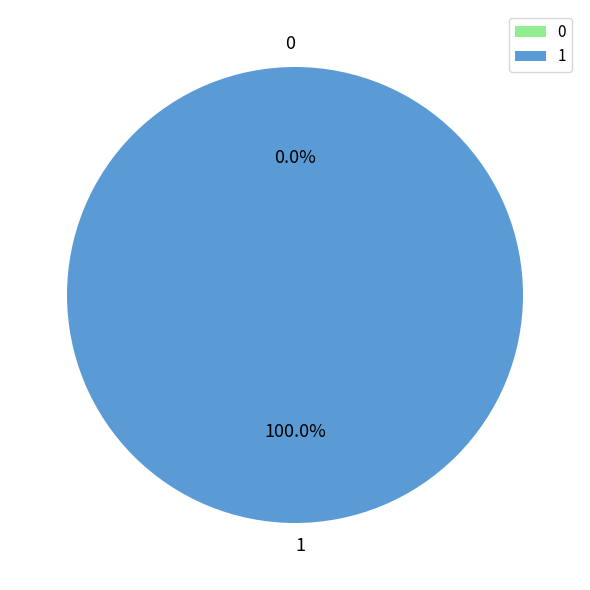

Is it true that 0 is 0% of the pie?

True